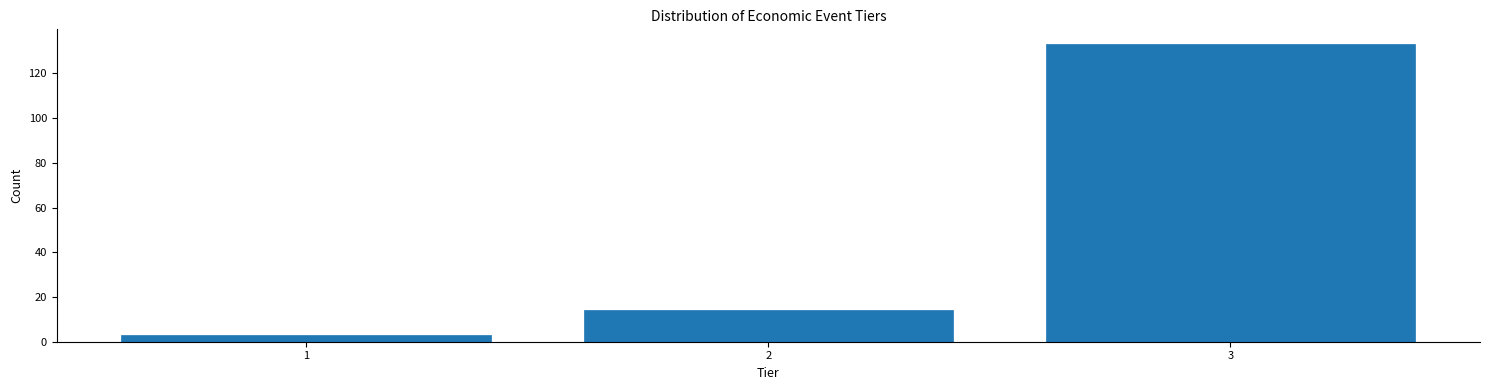

Which range on the x-axis has the tallest bar?

2.5 to 3.5